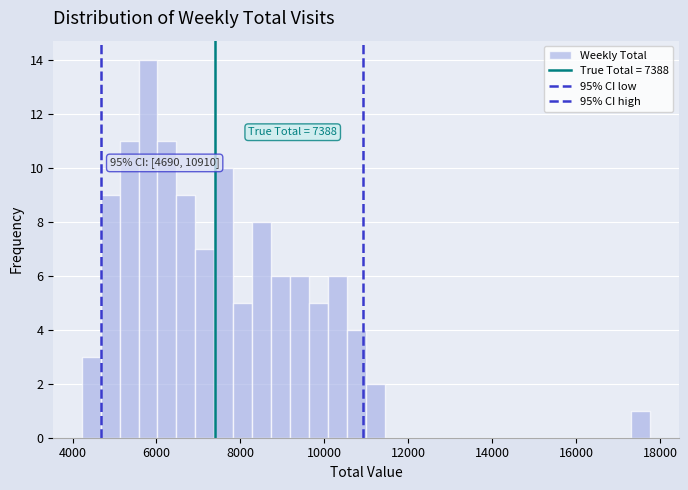

Around what value on the x-axis is the tallest bar? Give the approximate position of its centre, as read against the axis.

5800